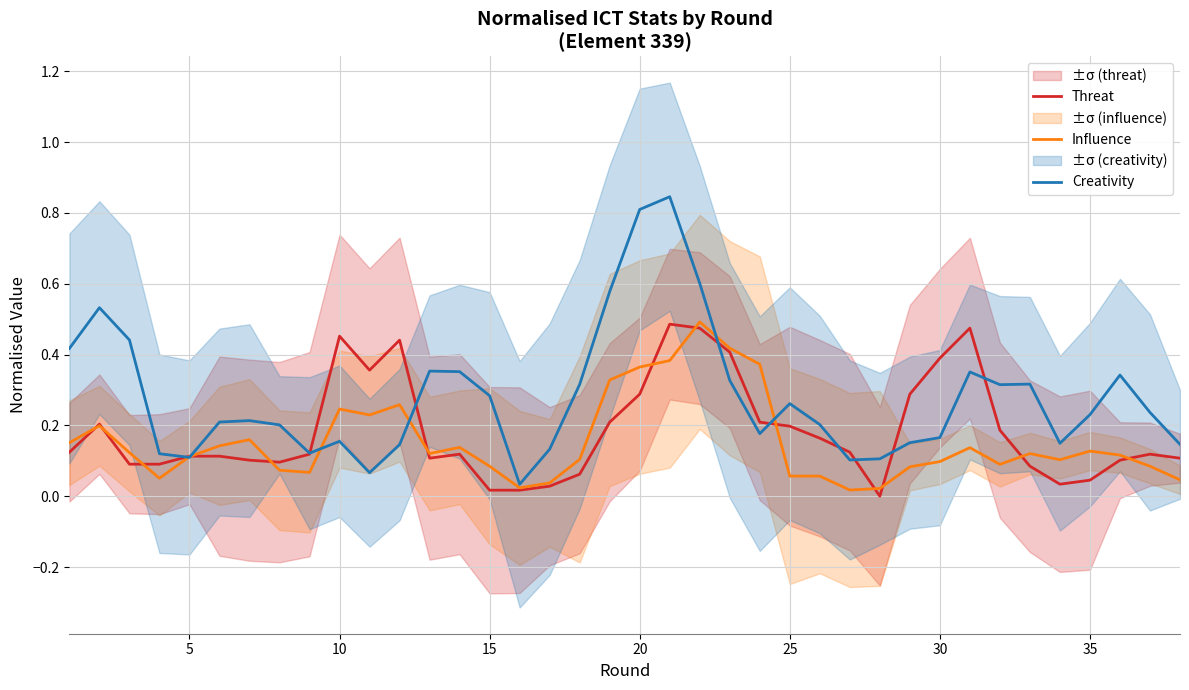

How many intersections are there between Influence and Creativity?

6